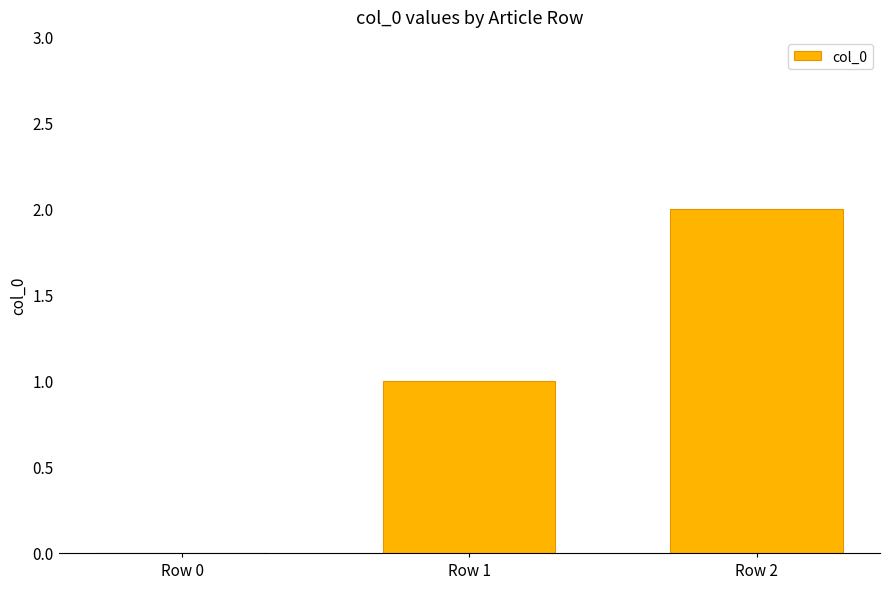

What is the change in value from Row 1 to Row 2?

+1